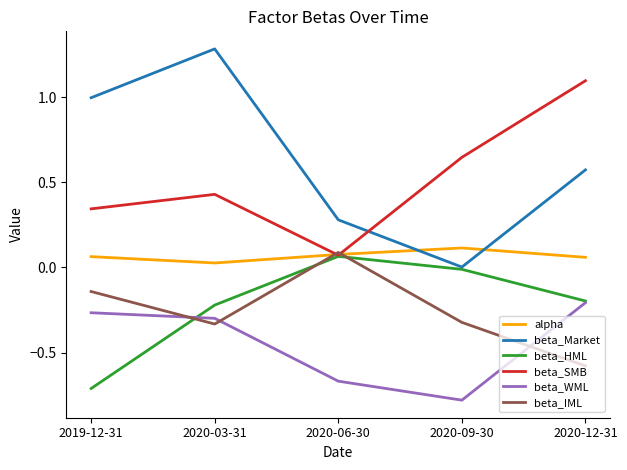

What is the lowest value of the beta_IML series?

-0.6